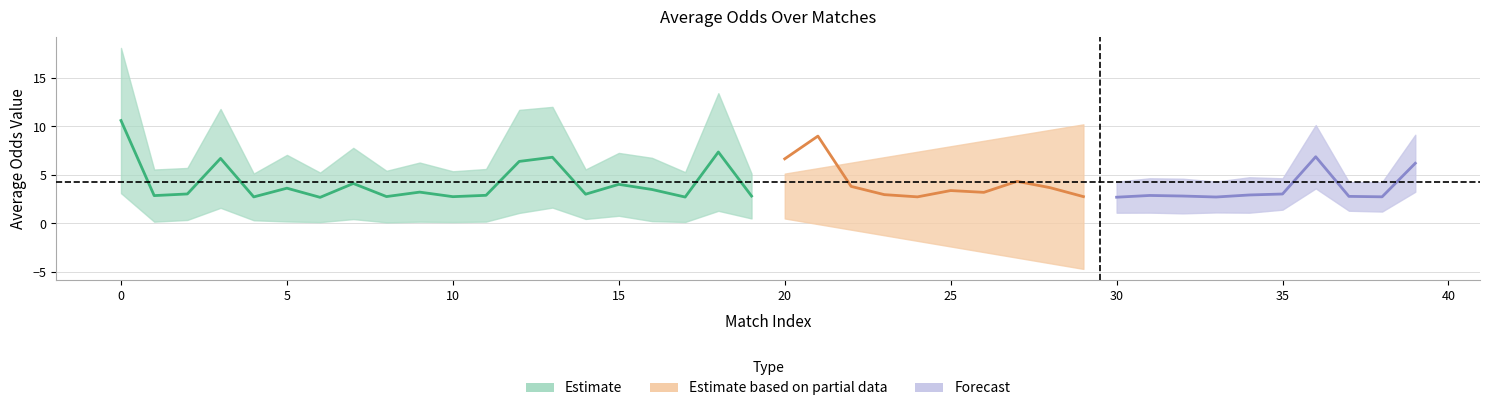

Is it true that AvgCH equals 2.6 at 4?

True